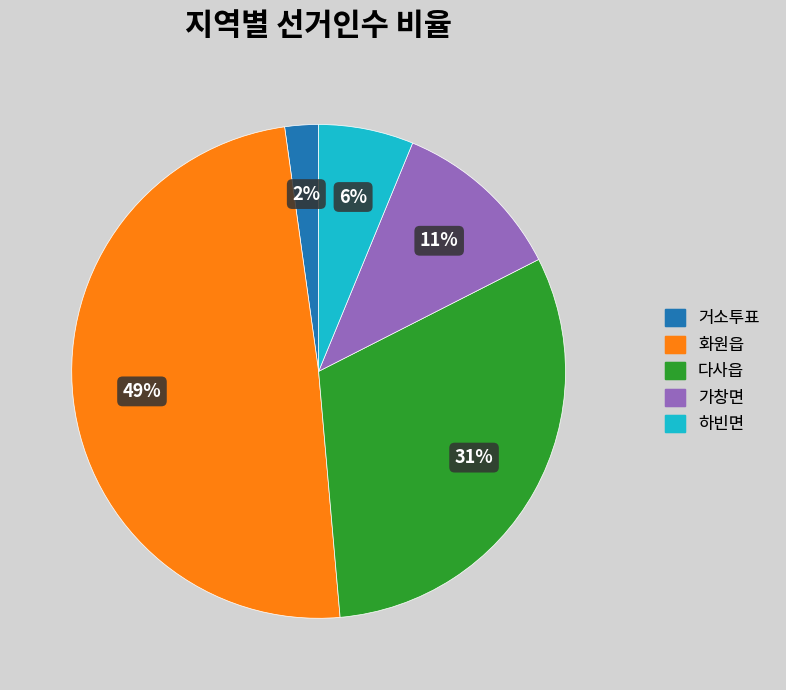

To the nearest percent, what is the difference between the largest and smallest slice percentages?

47%